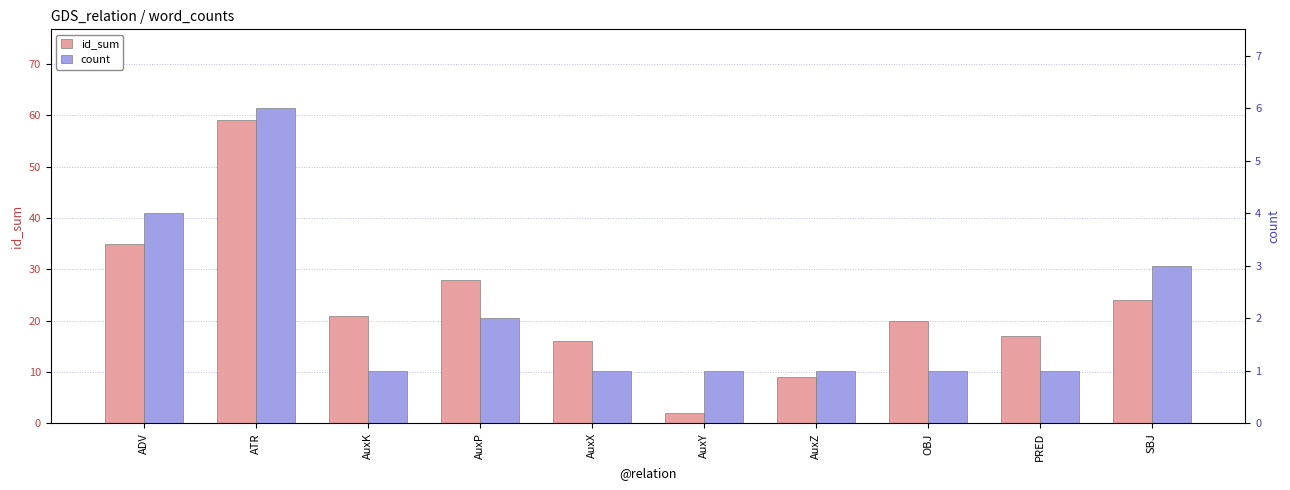

What is the spread (max minus min) of values at ADV?

31